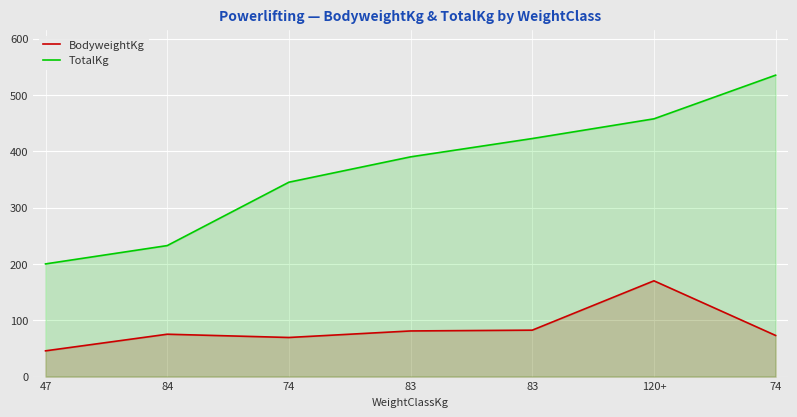

What is the maximum value for BodyweightKg?

170.0